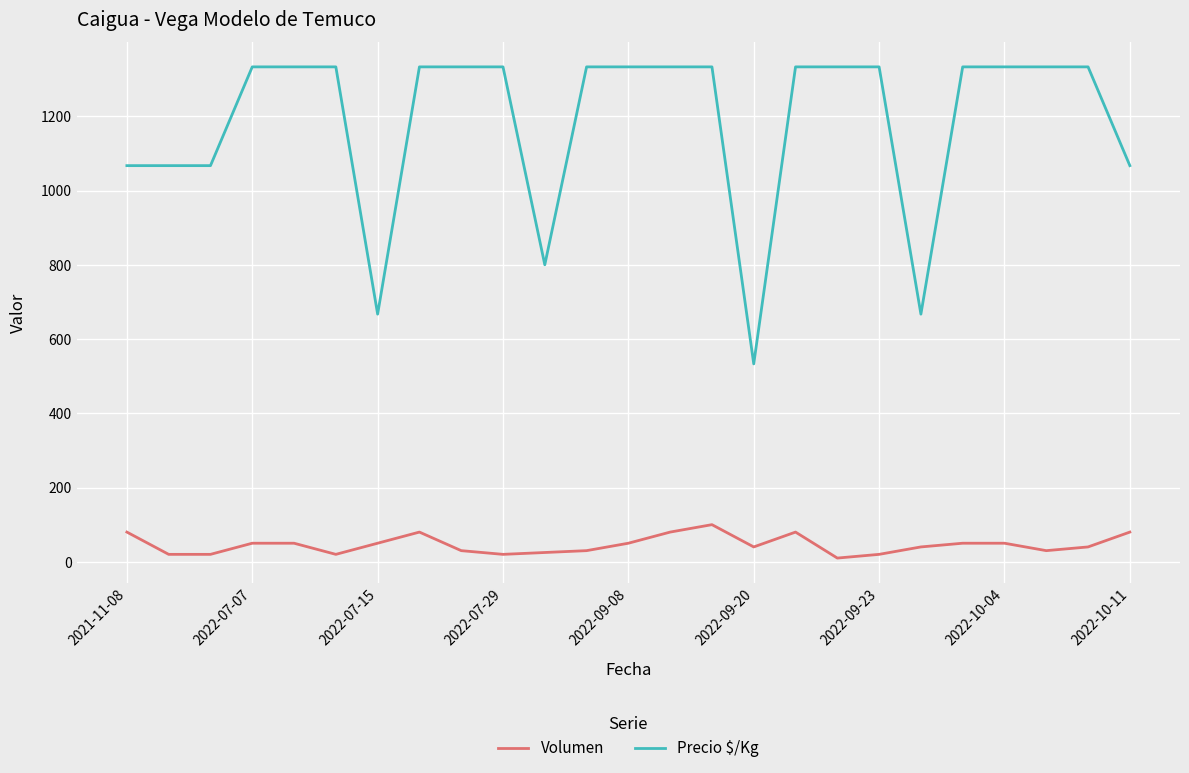

Rank the series by their average value, from highest to lowest.

Precio $/Kg, Volumen